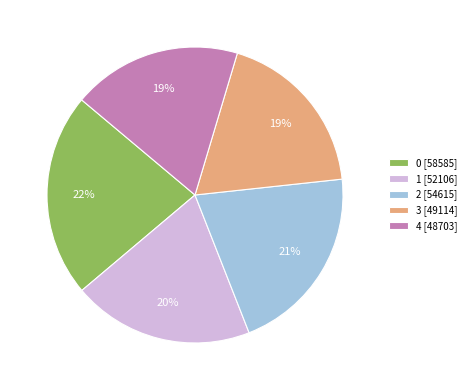

To the nearest percent, what is the average slice percentage?

20%